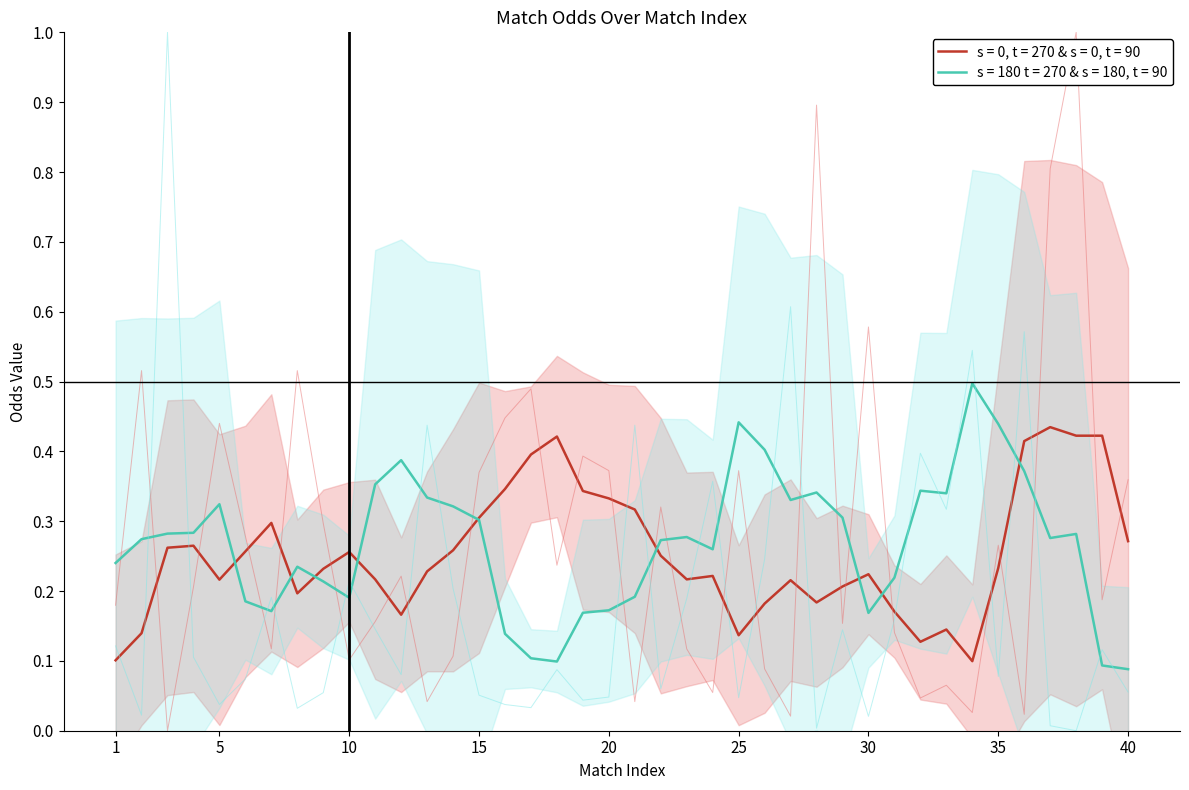

What is the spread (max minus min) of values at 4?

0.1